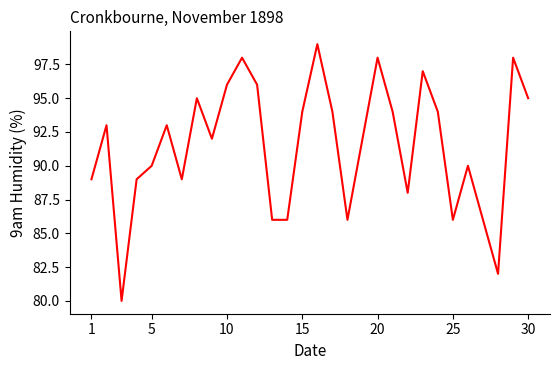

What is the smallest value displayed?

80